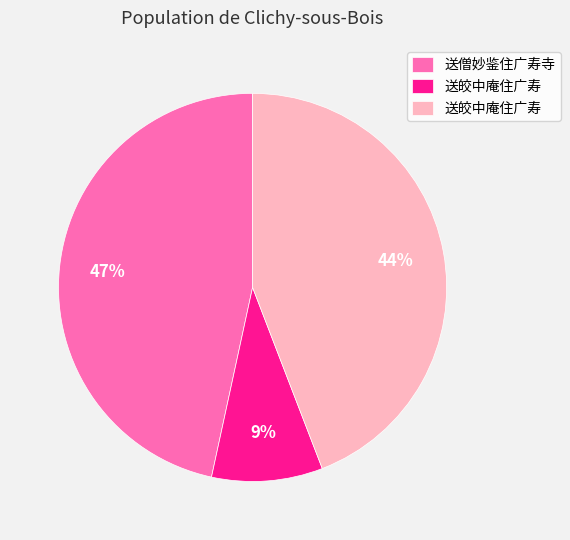

Is there any slice that represents more than half of the pie?

No